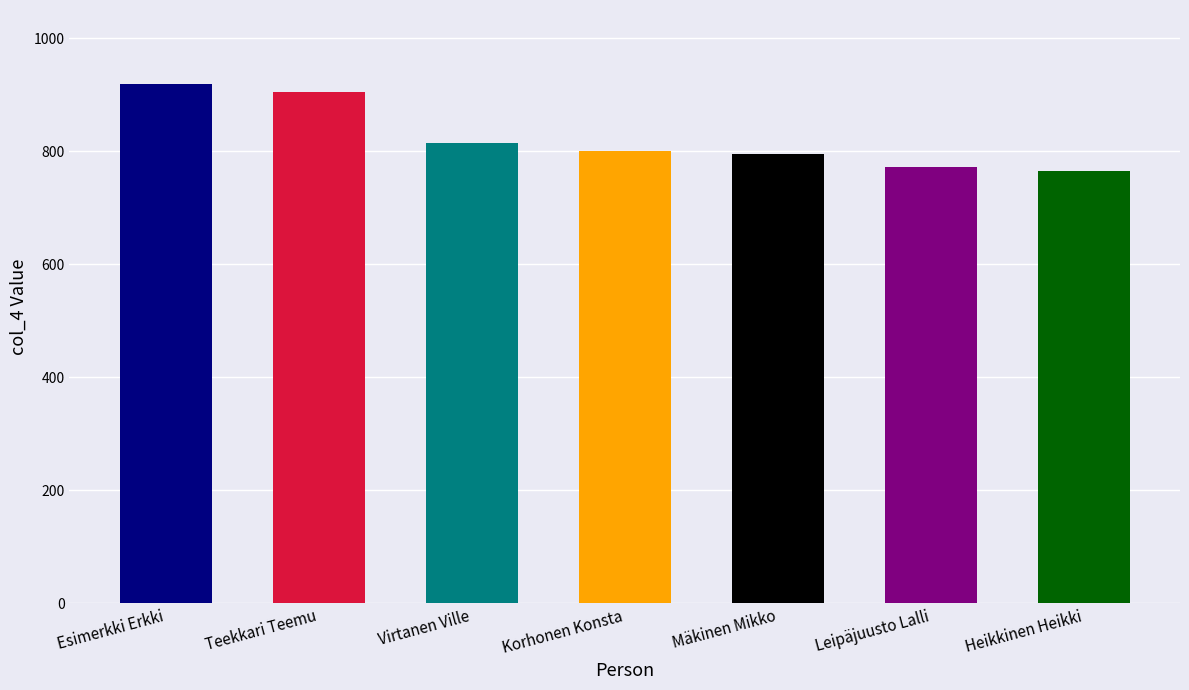

What is the average value?

824.6